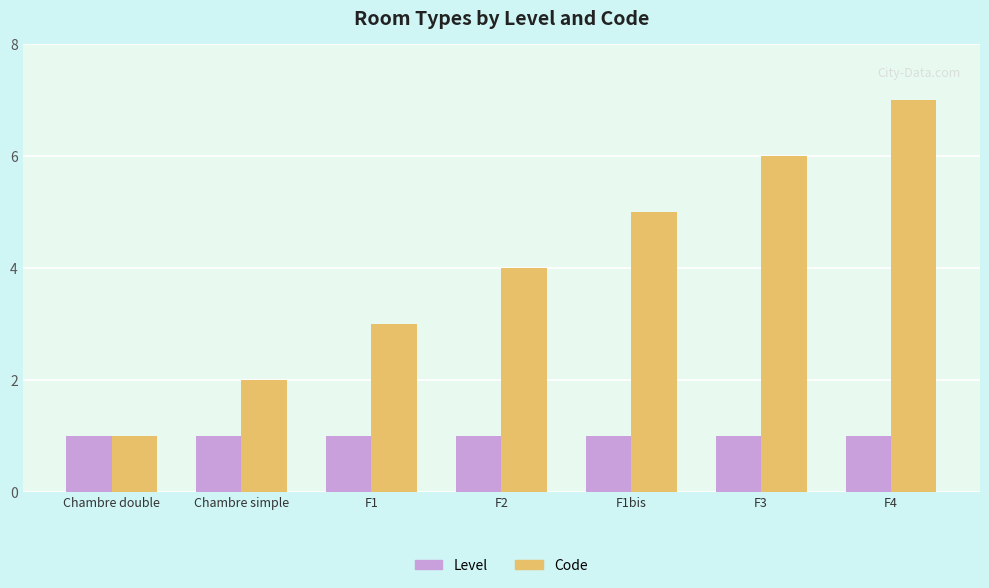

What position from the right is Chambre simple?

6